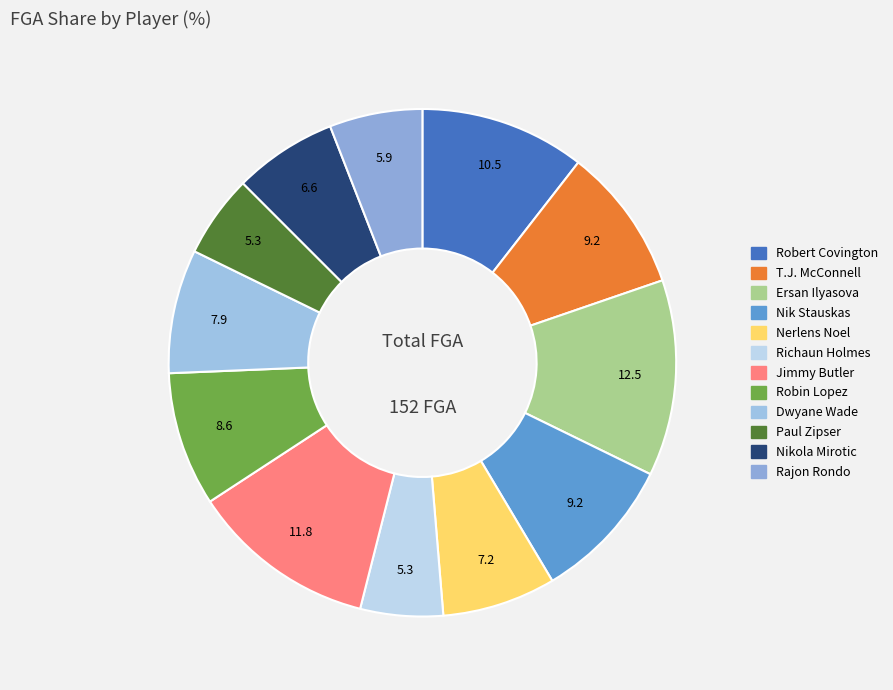

Combined, do Robert Covington and Nikola Mirotic account for over 50%?

No